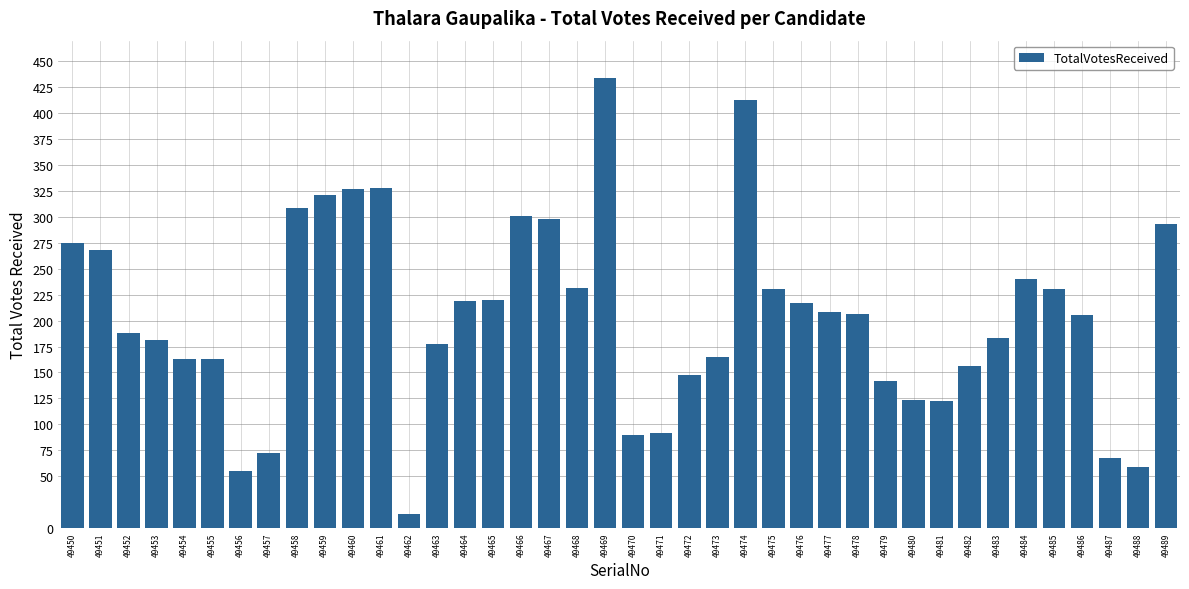

What is the sum of all values?

8132